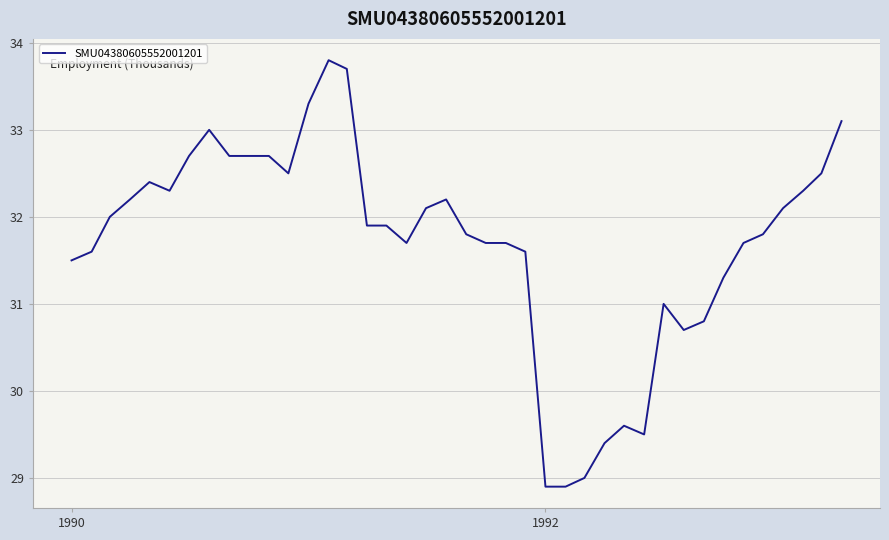

What is the difference between the maximum and minimum values?

4.9